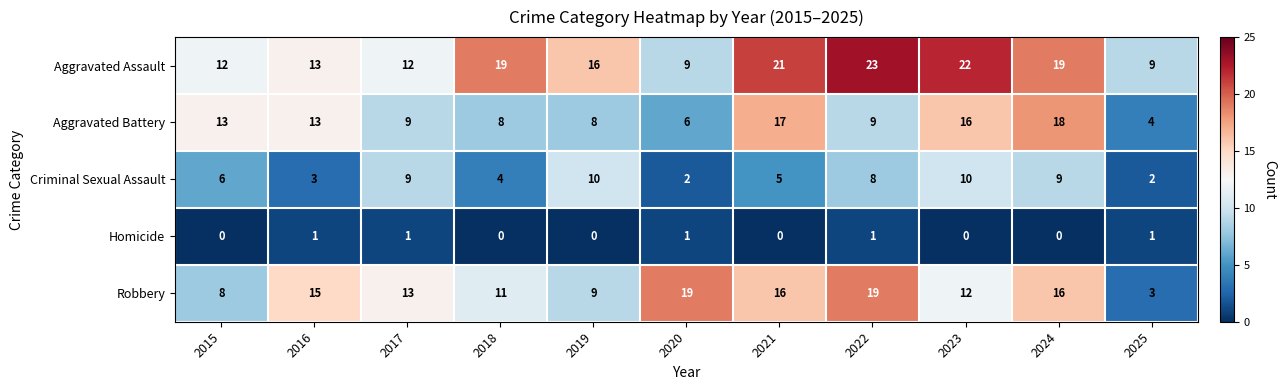

What is the difference between the maximum and second lowest values in the Aggravated Battery series?

12